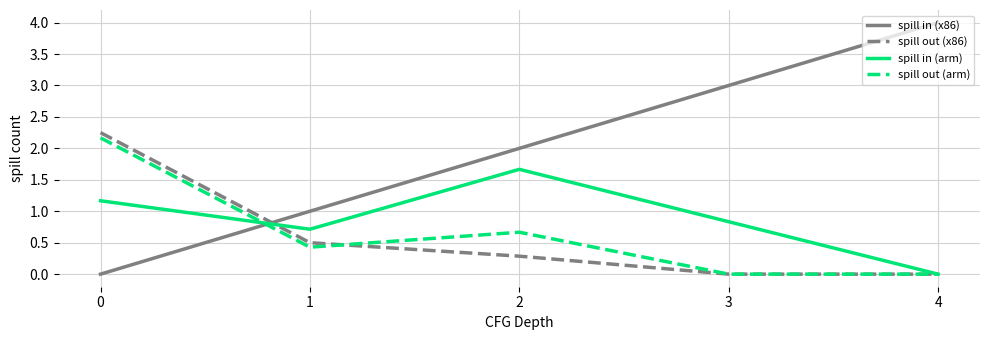

Which category has the highest value across all series?

4